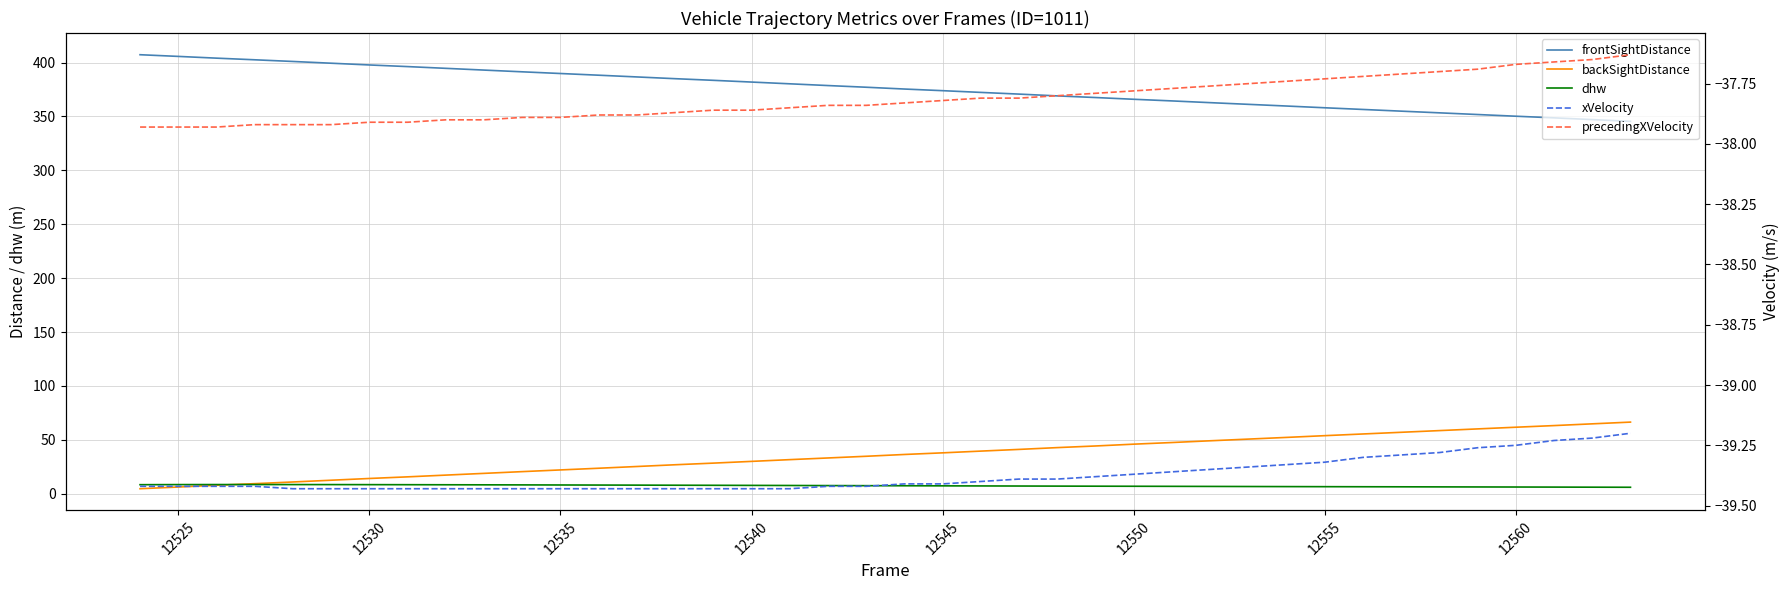

How many distinct data groups are displayed?

5